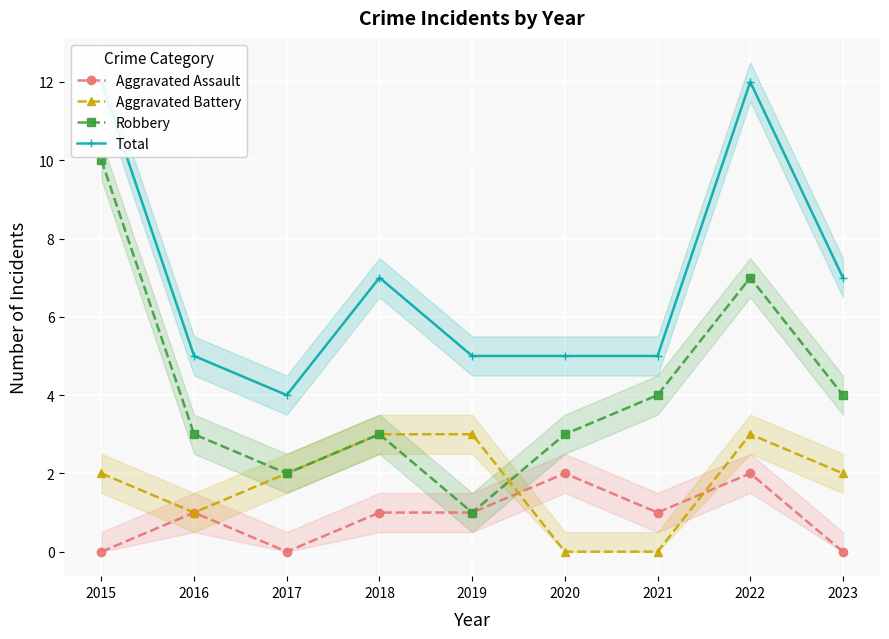

Reading left to right, list all the values displayed in this chart.

Aggravated Assault: 0	1	0	1	1	2	1	2	0
Aggravated Battery: 2	1	2	3	3	0	0	3	2
Robbery: 10	3	2	3	1	3	4	7	4
Total: 12	5	4	7	5	5	5	12	7